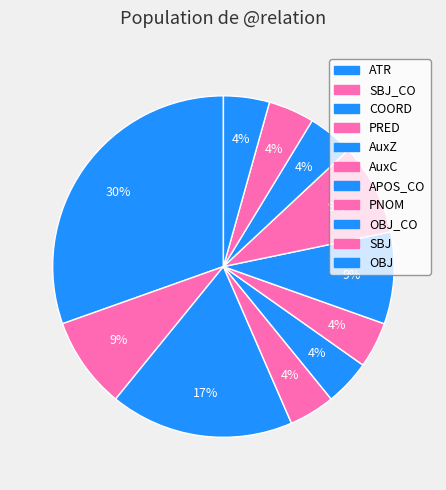

Is there a majority slice in this chart?

No